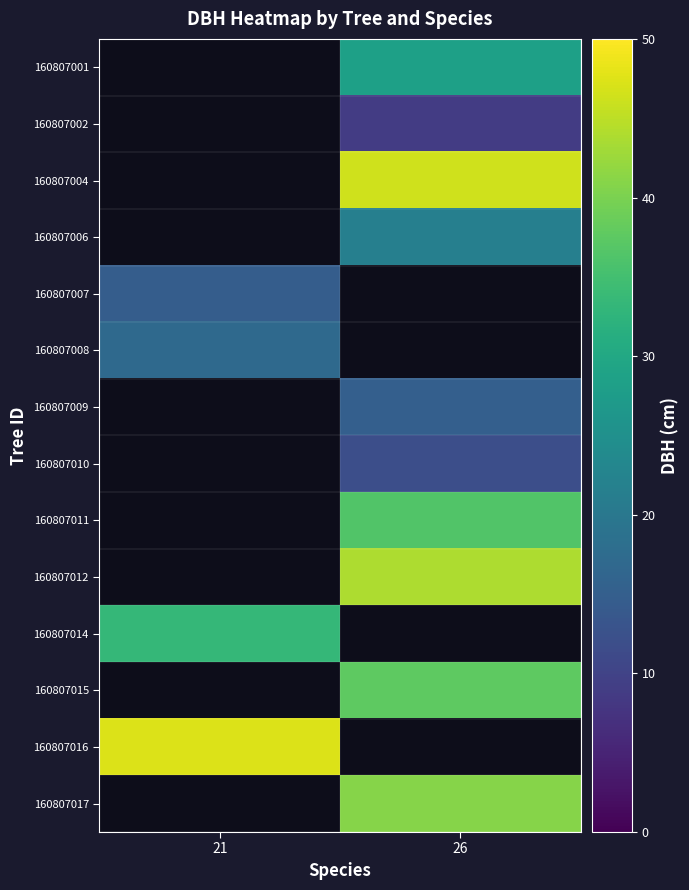

Which has a higher value, 26 or 21?

21